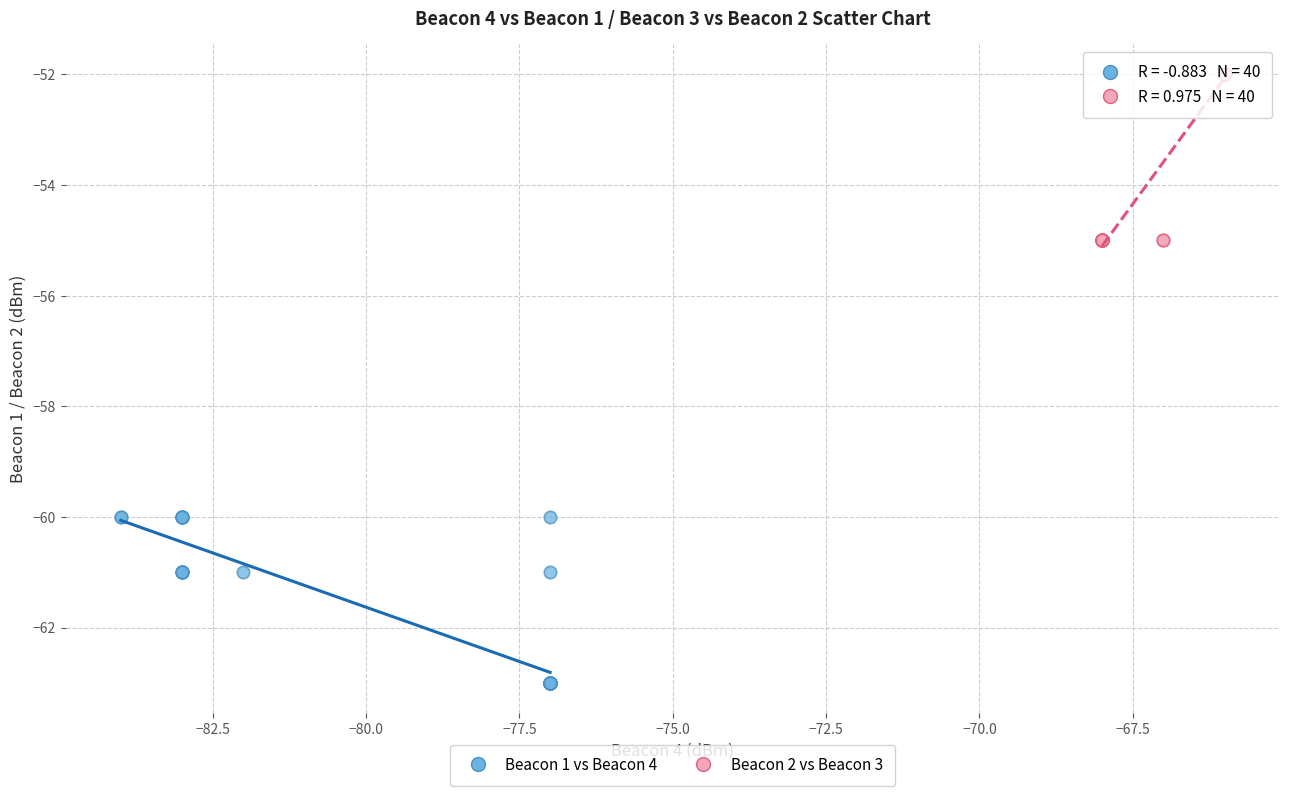

Which series contains the highest Y value?

Beacon 2 vs Beacon 3